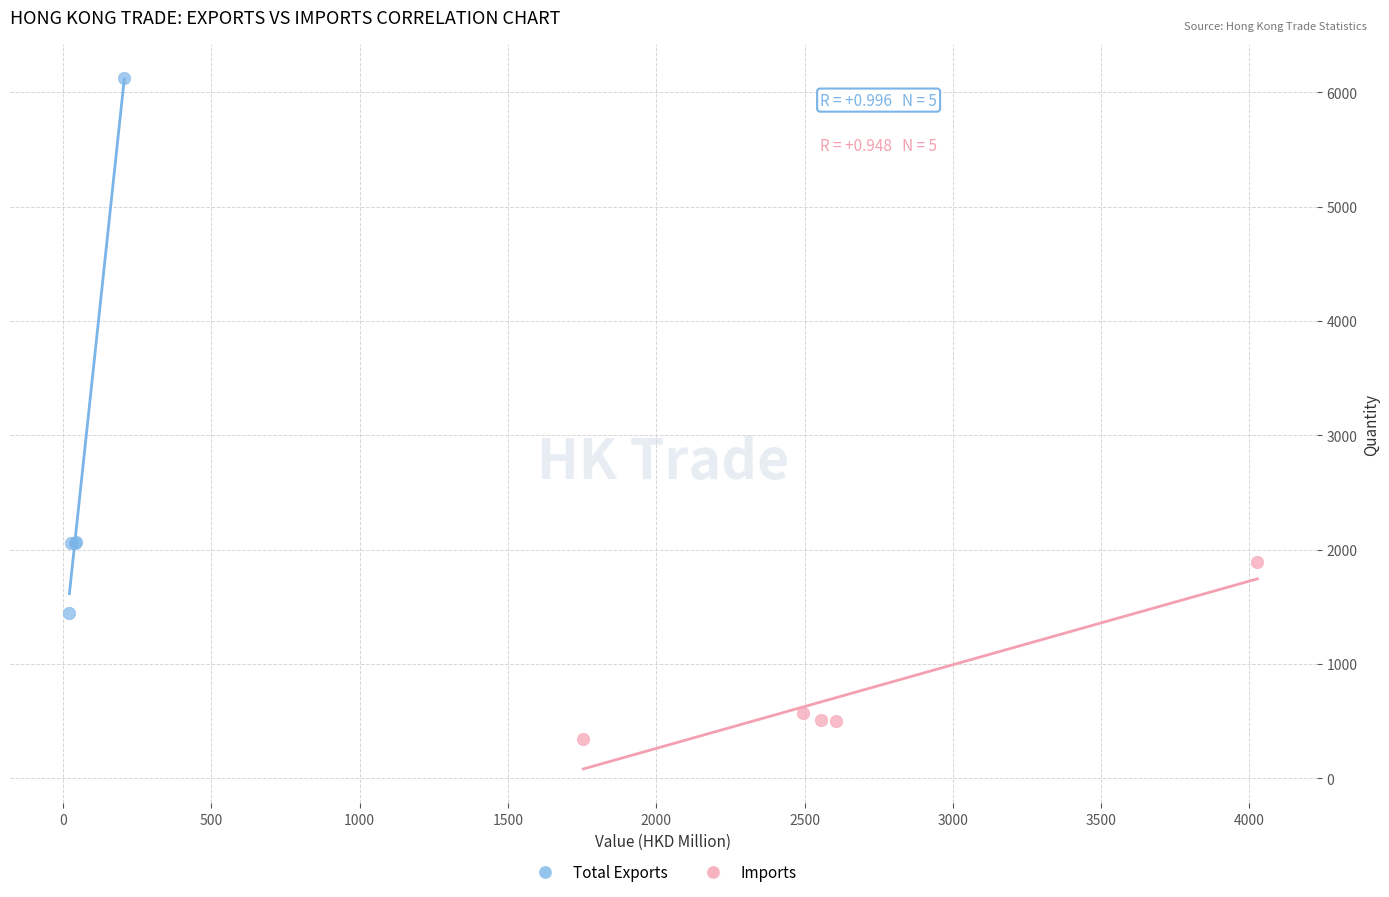

Which series has the largest Y range (max minus min)?

Total Exports